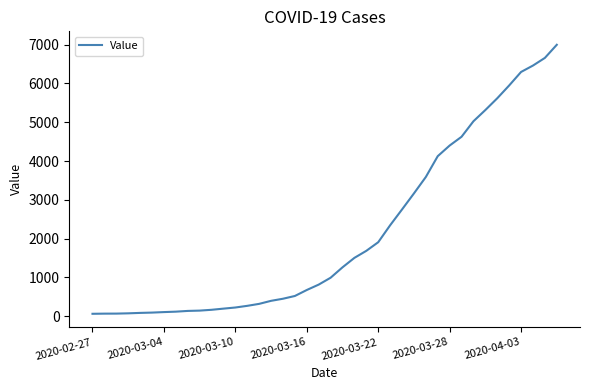

What is the difference between the maximum and minimum values?

6931